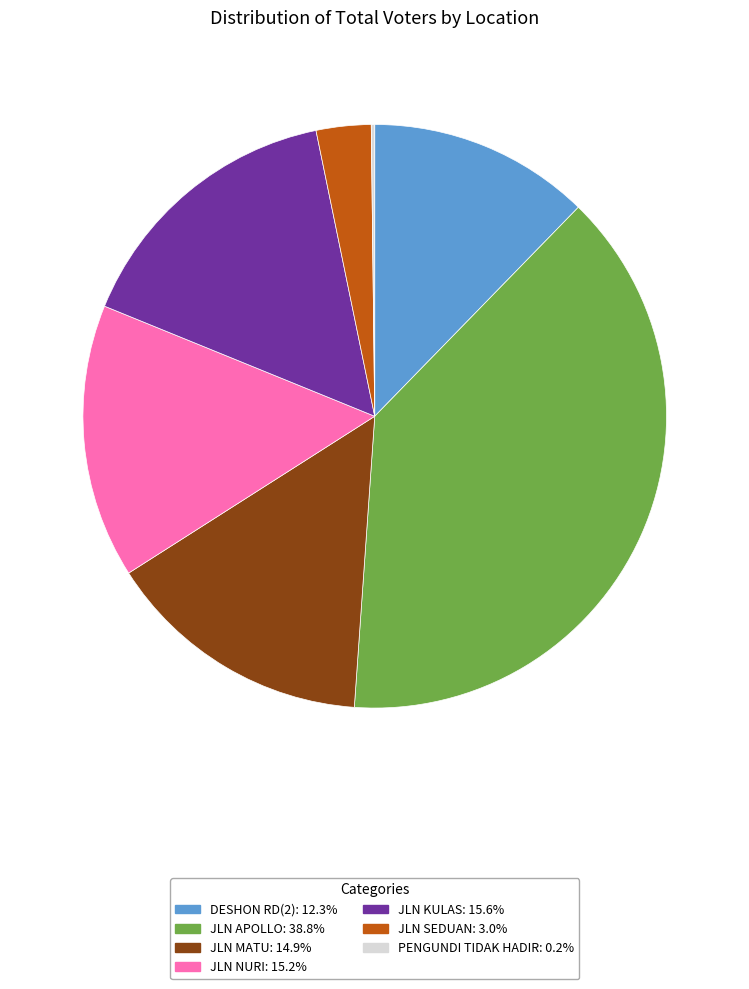

Does JLN KULAS account for over 50% of the chart?

No